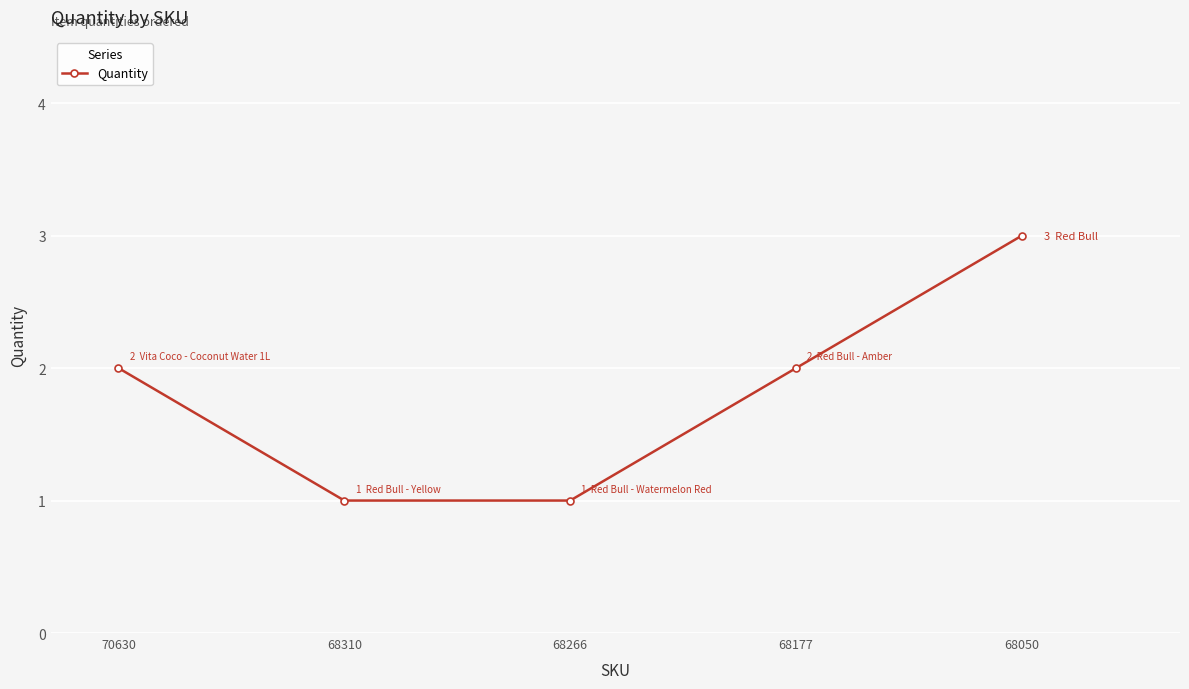

What is the ratio of the value at 68266 to the value at 70630?

0.5